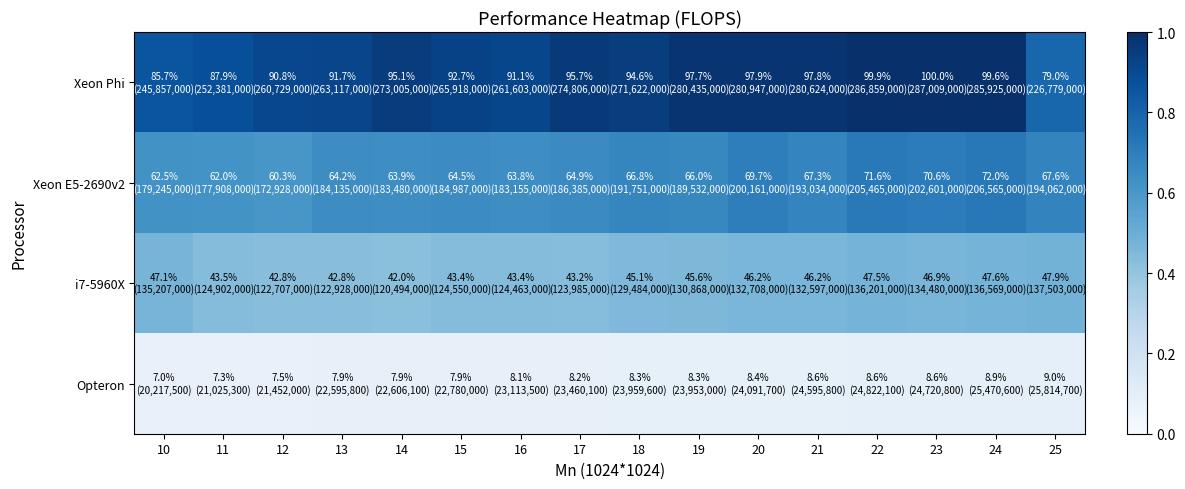

At how many categories does at least one series exceed 0?

16